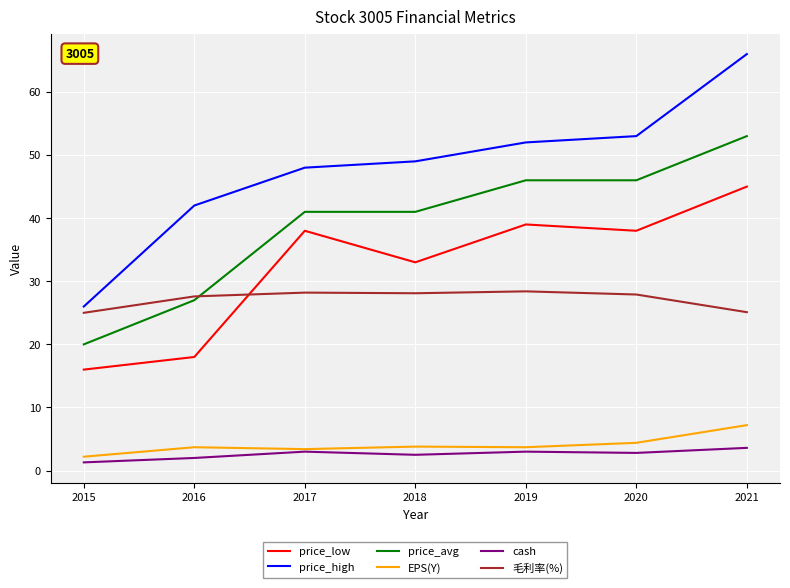

What is the difference between the maximum and minimum values in the 毛利率(%) series?

3.4